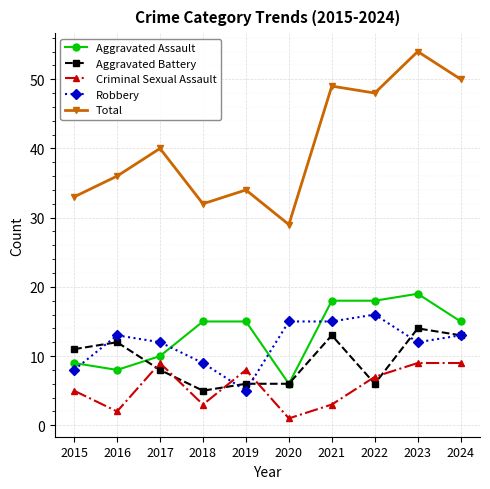

What is the sum of all Aggravated Battery values?

94